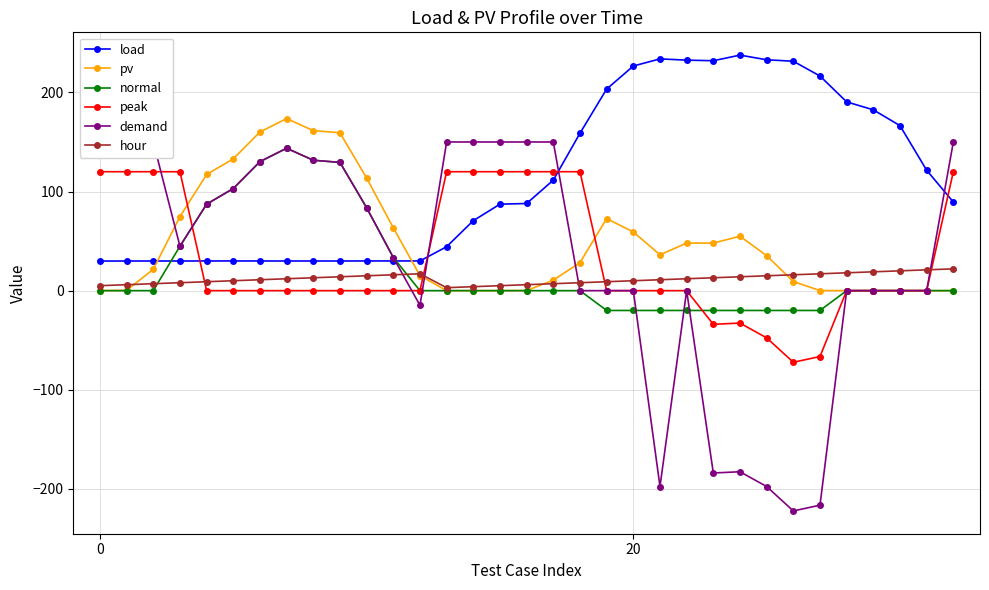

How many data points in pv are less than 28?

16